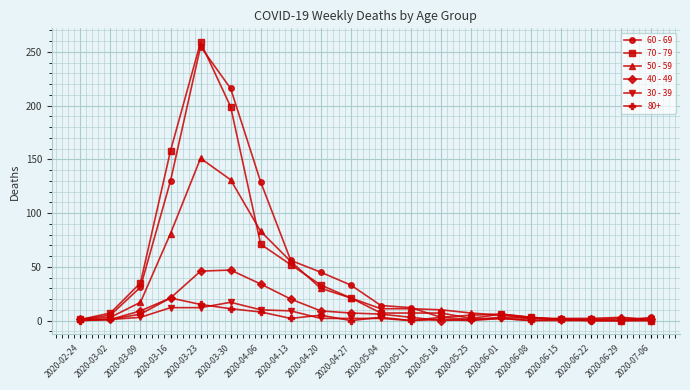

Where is the first local maximum for 60 - 69?

2020-03-23